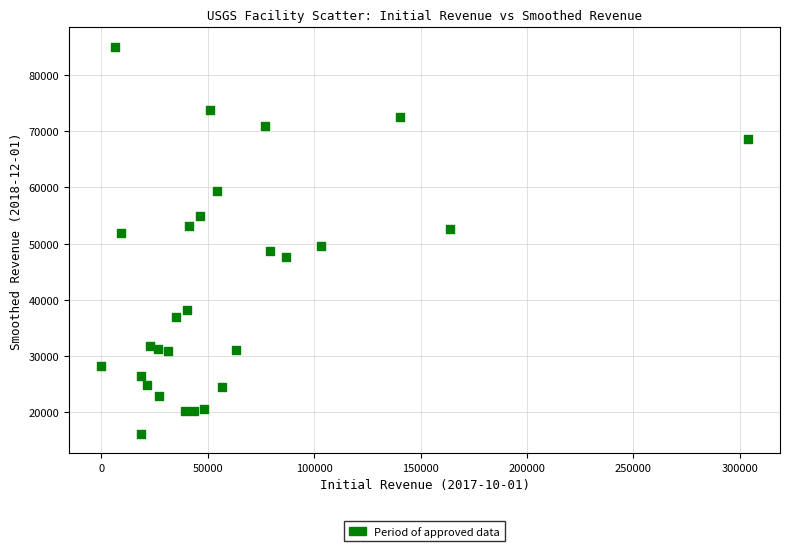

What is the range of X values (max minus min)?

303654.0